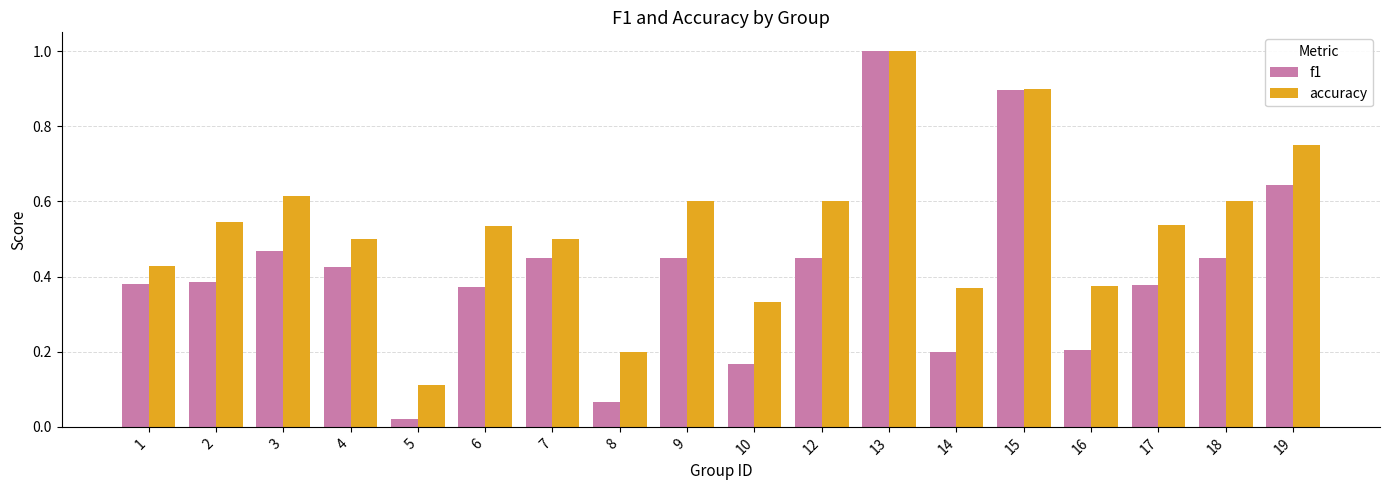

What is the difference between the maximum and minimum values in the f1 series?

1.0